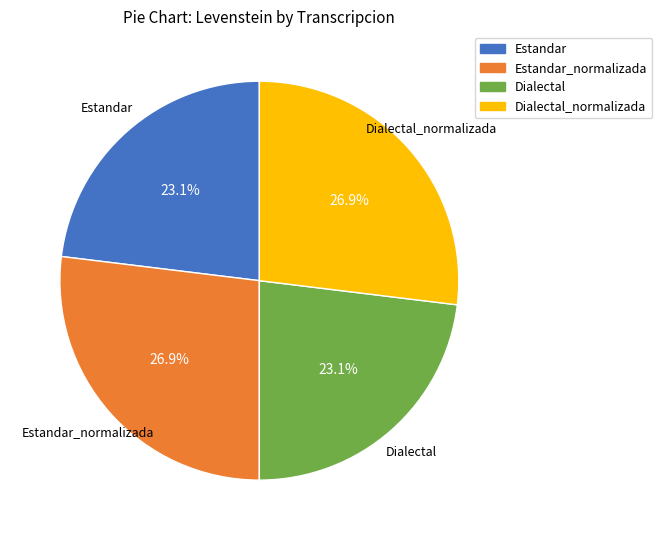

How many segments does this pie chart have?

4